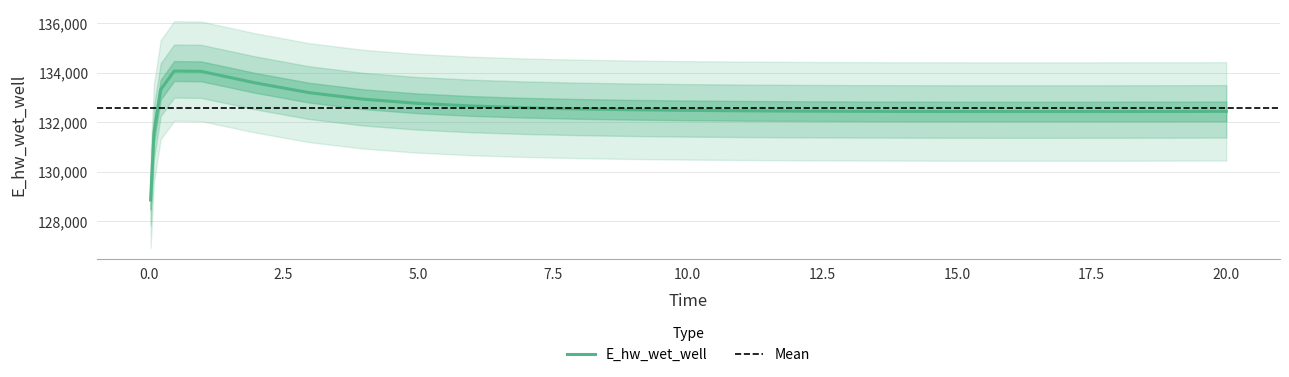

What is the value of the 24th point from the left?

132442.2